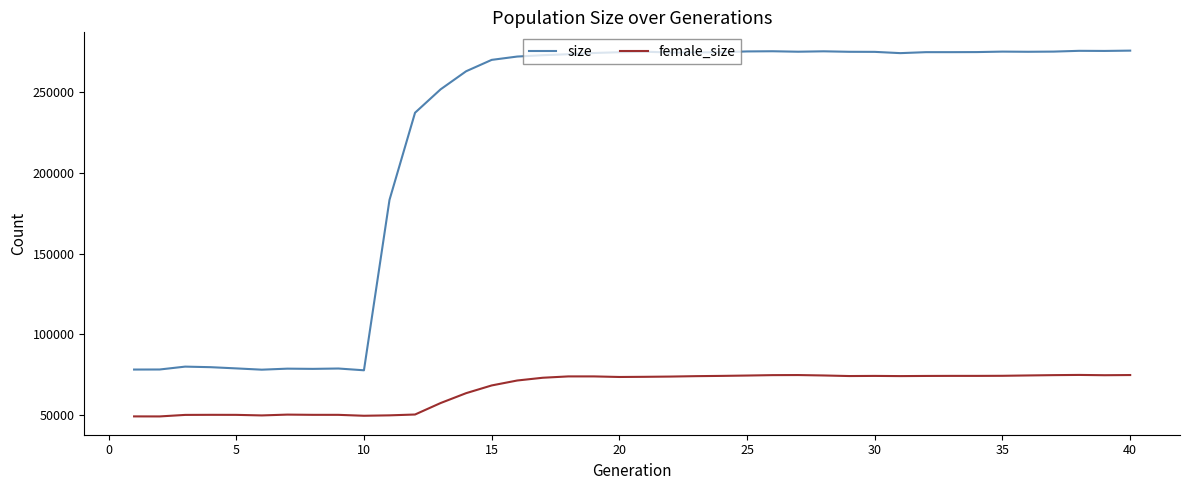

True or false: female_size has more than 2 interior local peaks.

True